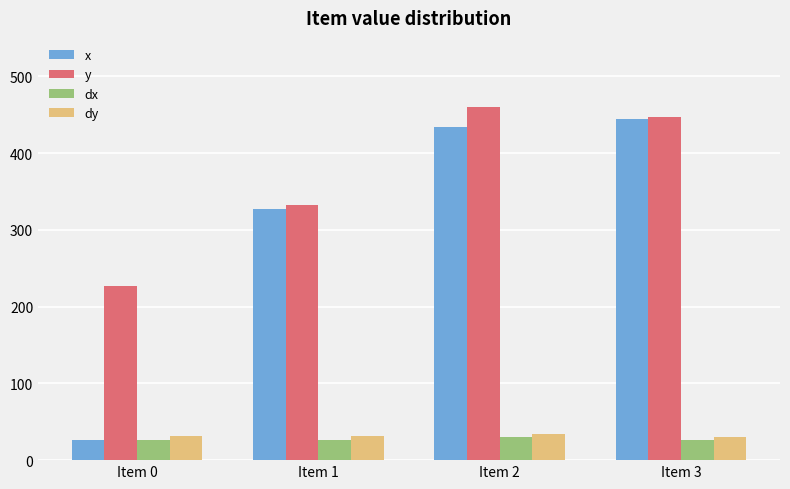

What is the highest value of the y series?

460.0